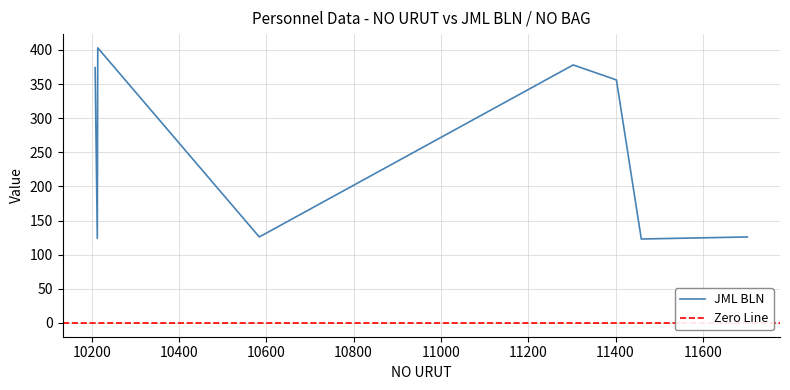

How many data points are less than 356?

4